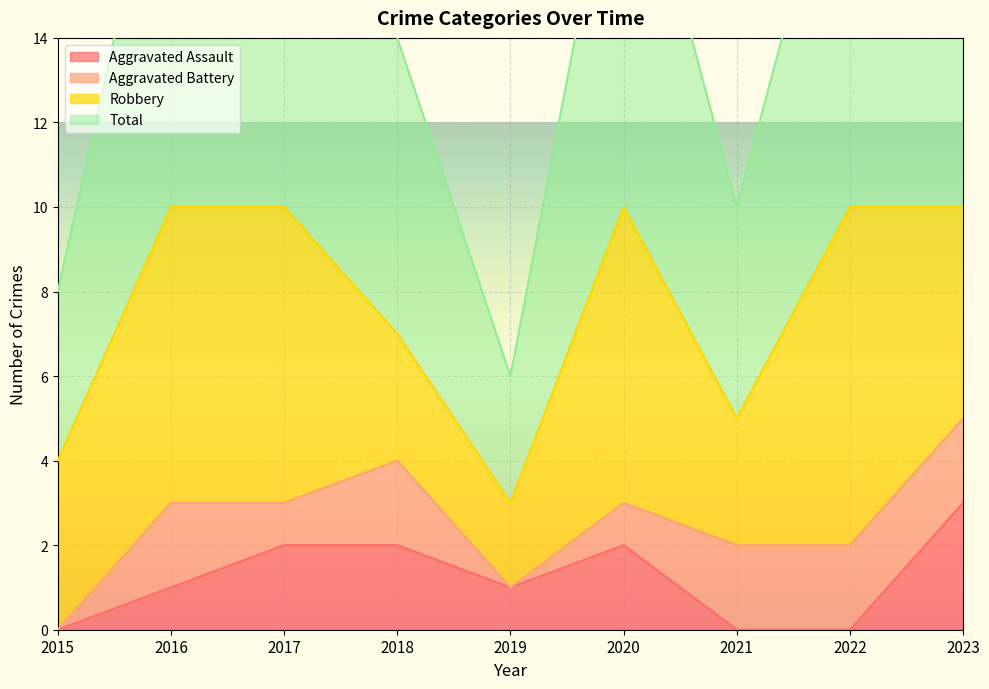

The Aggravated Assault series shows 1 at 2023. True or false?

False